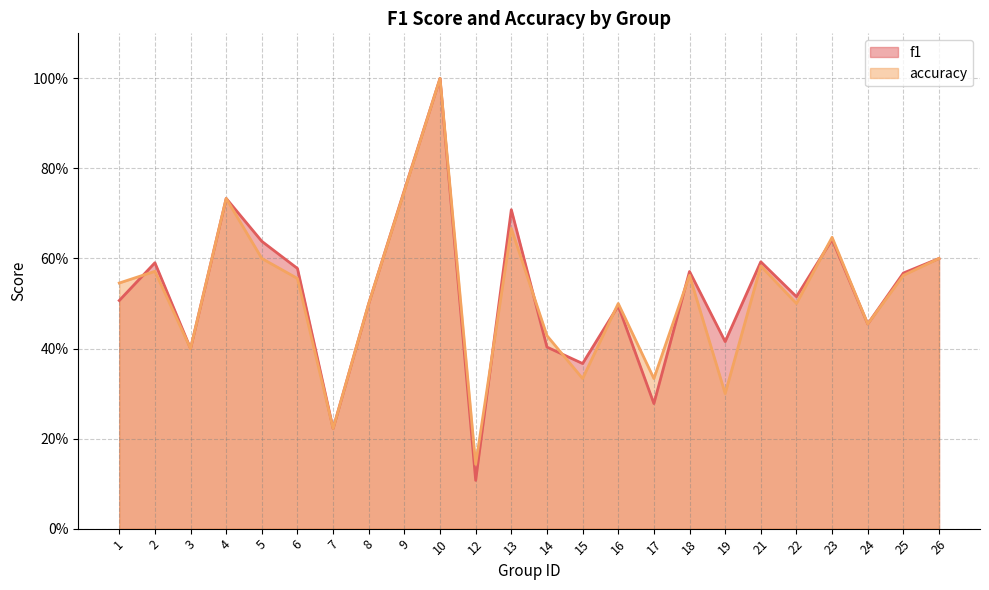

What is the maximum value for f1?

1.0